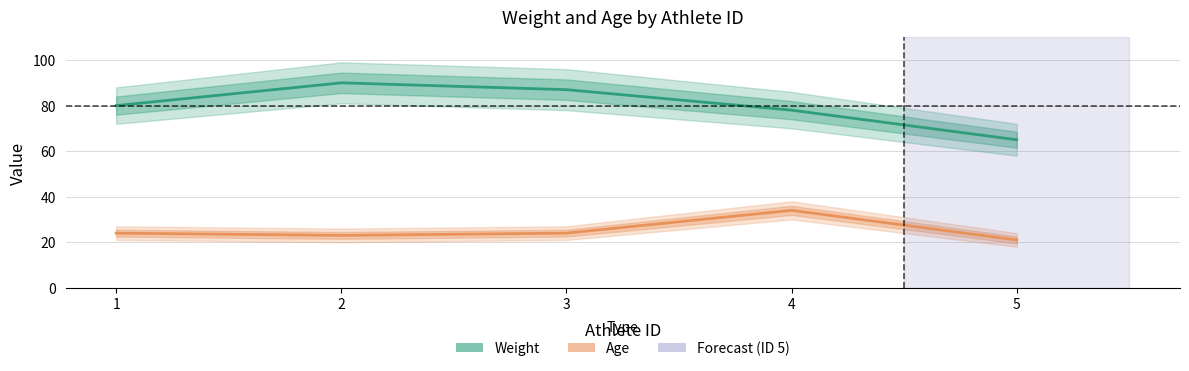

Reading left to right, list all the values displayed in this chart.

Weight: 80	90	87	78	65
Age: 24	23	24	34	21